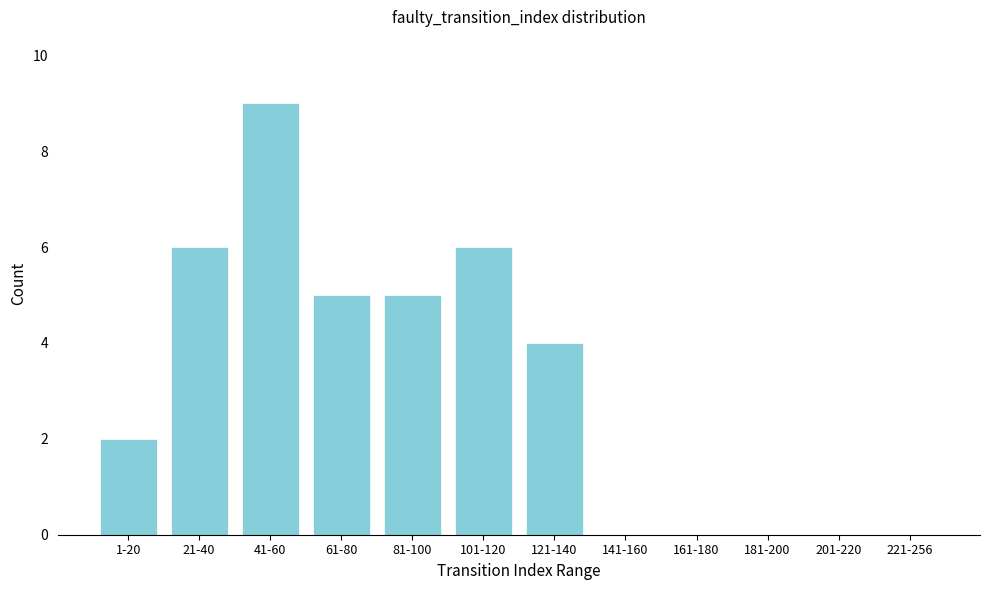

Reading left to right, transcribe all the data shown in this chart.

1-20=2	21-40=6	41-60=9	61-80=5	81-100=5	101-120=6	121-140=4	141-160=0	161-180=0	181-200=0	201-220=0	221-256=0